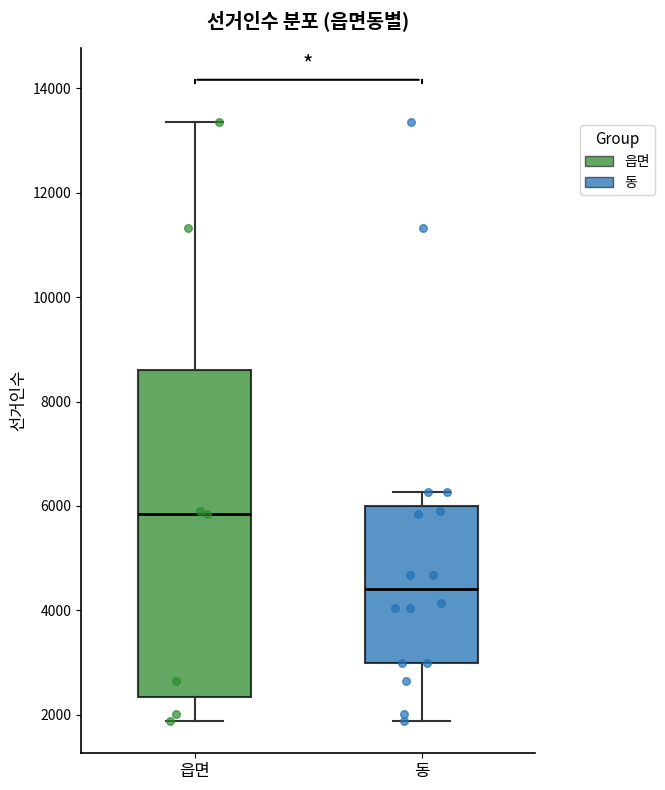

Which box's median line is the highest?

읍면